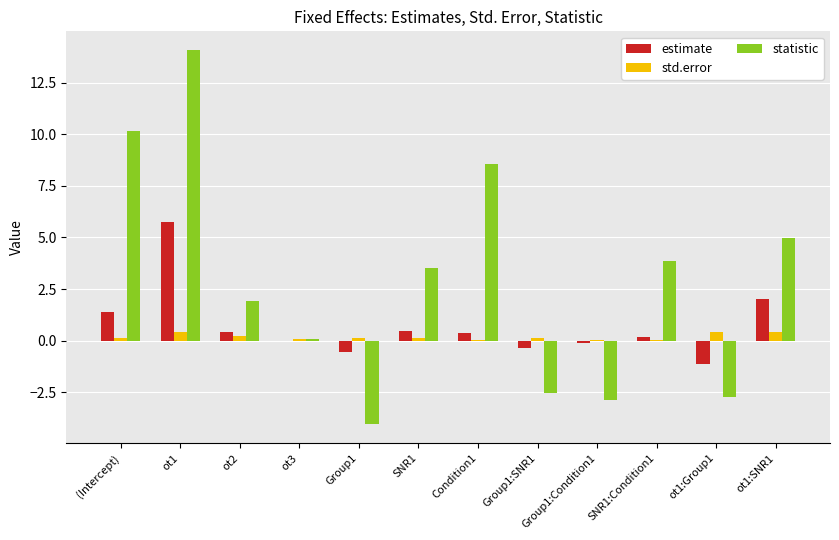

Between ot3 and ot1:Group1, which series saw the biggest shift?

statistic